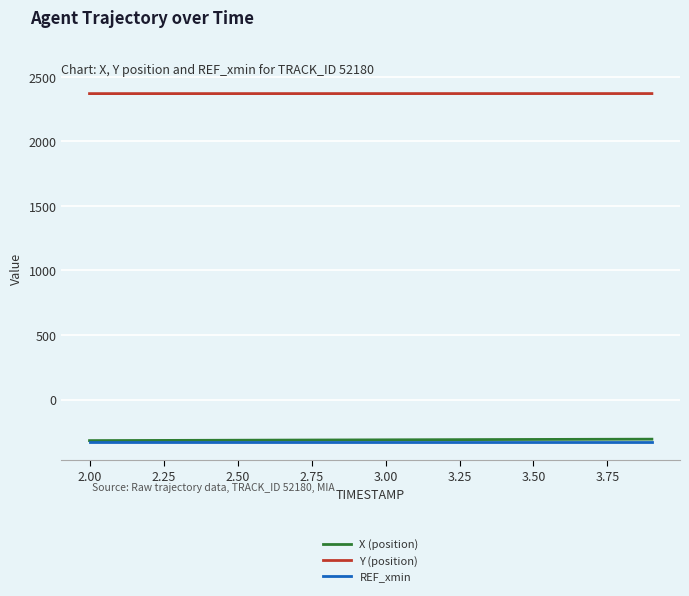

True or false: REF_xmin and Y (position) cross at least once.

False